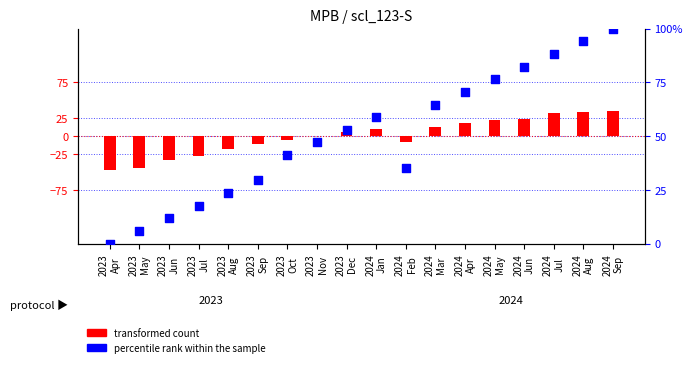

Which series has the largest Y range (max minus min)?

percentile rank within the sample